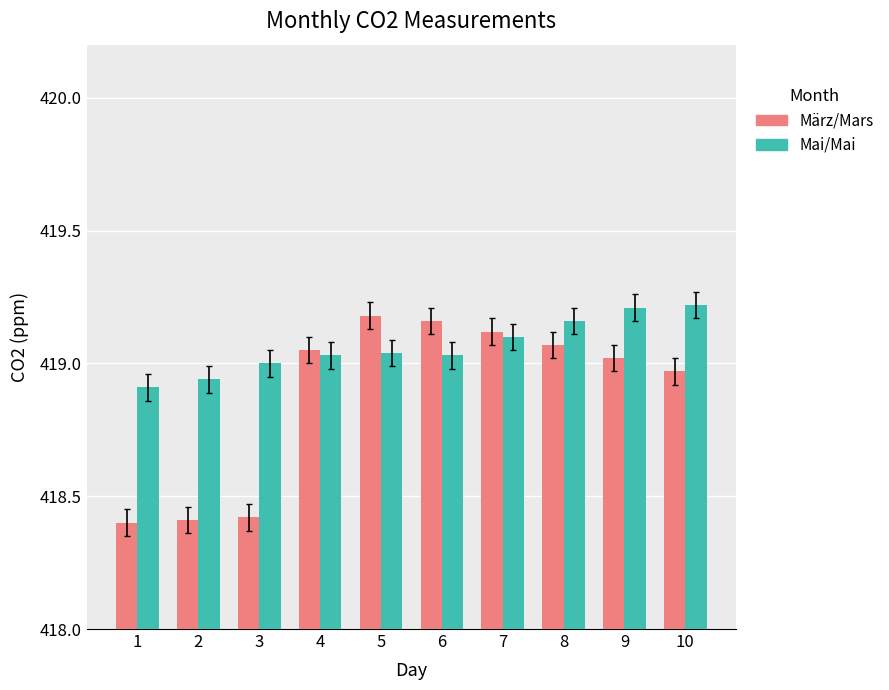

Which series has the largest total across all categories?

Mai/Mai